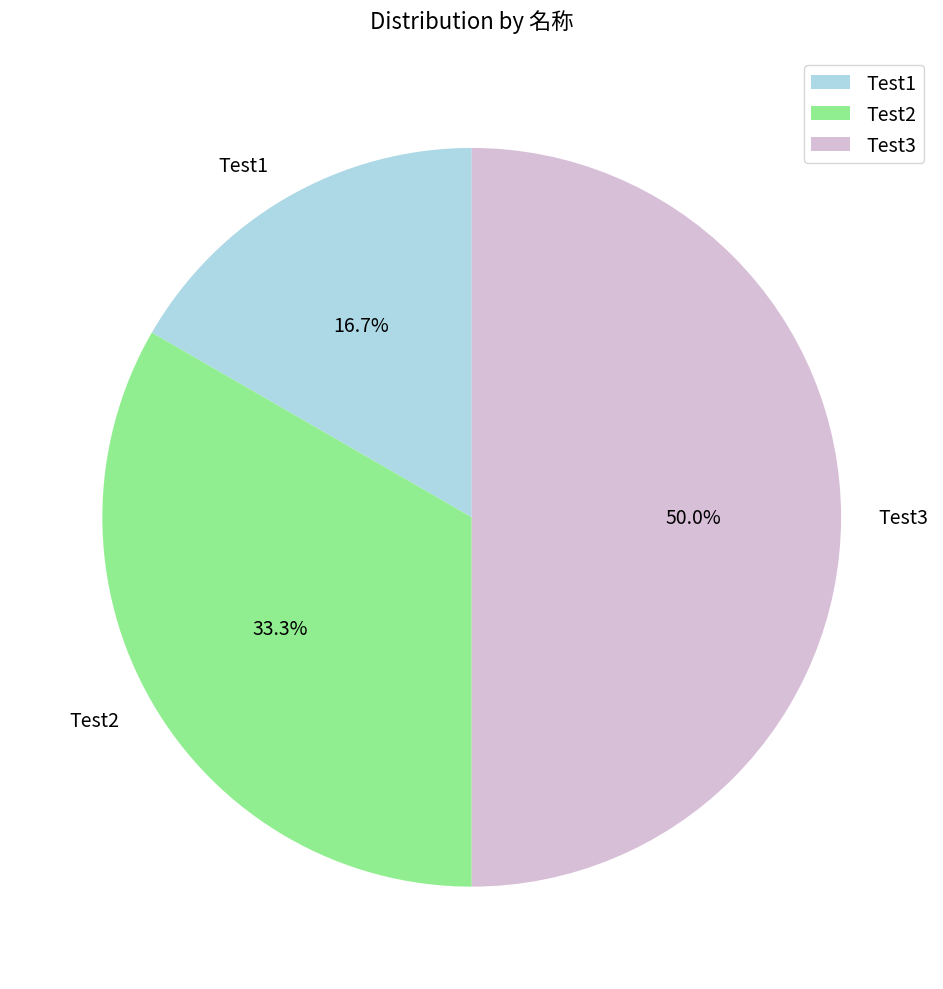

Is Test1 the majority of the pie?

No